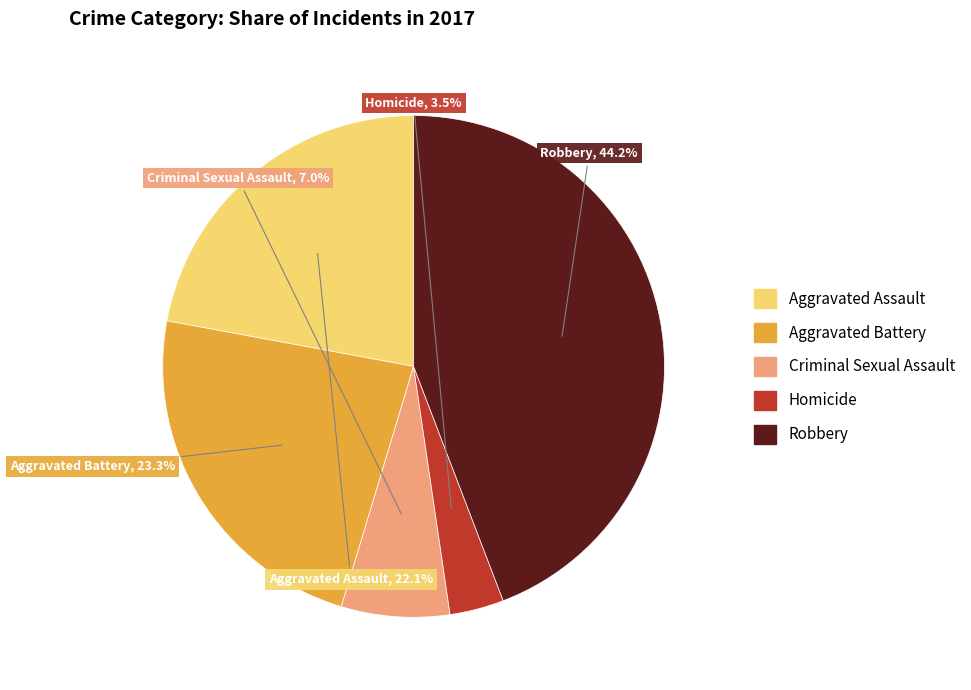

Rank the categories by value from highest to lowest.

Robbery, Aggravated Battery, Aggravated Assault, Criminal Sexual Assault, Homicide